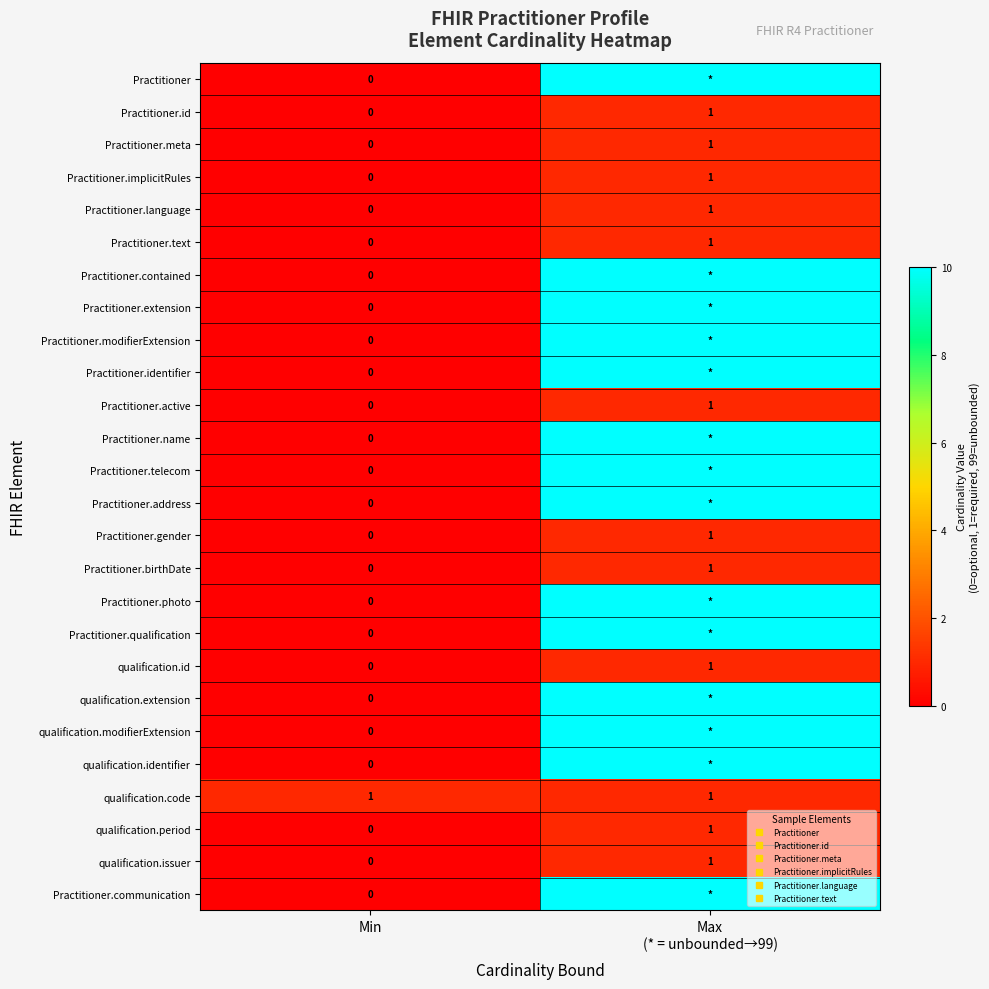

What is the average value of the qualification.extension series?

50